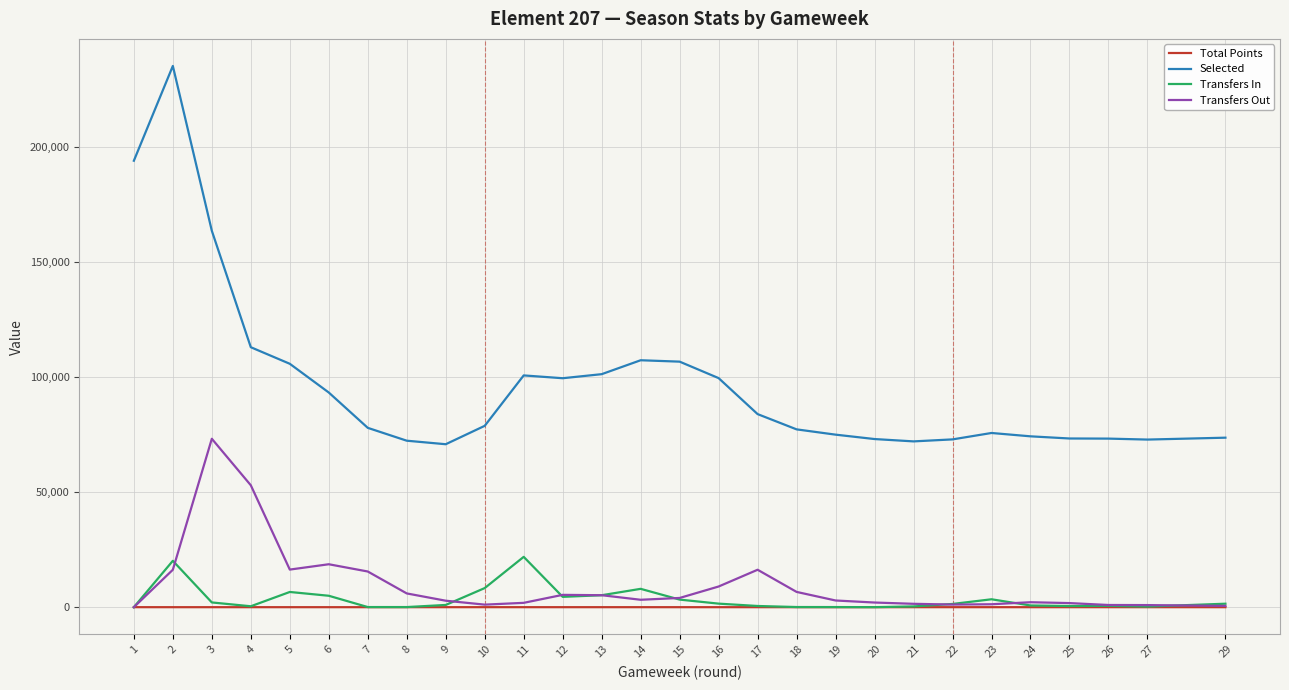

What is the maximum value shown in the chart?

235331